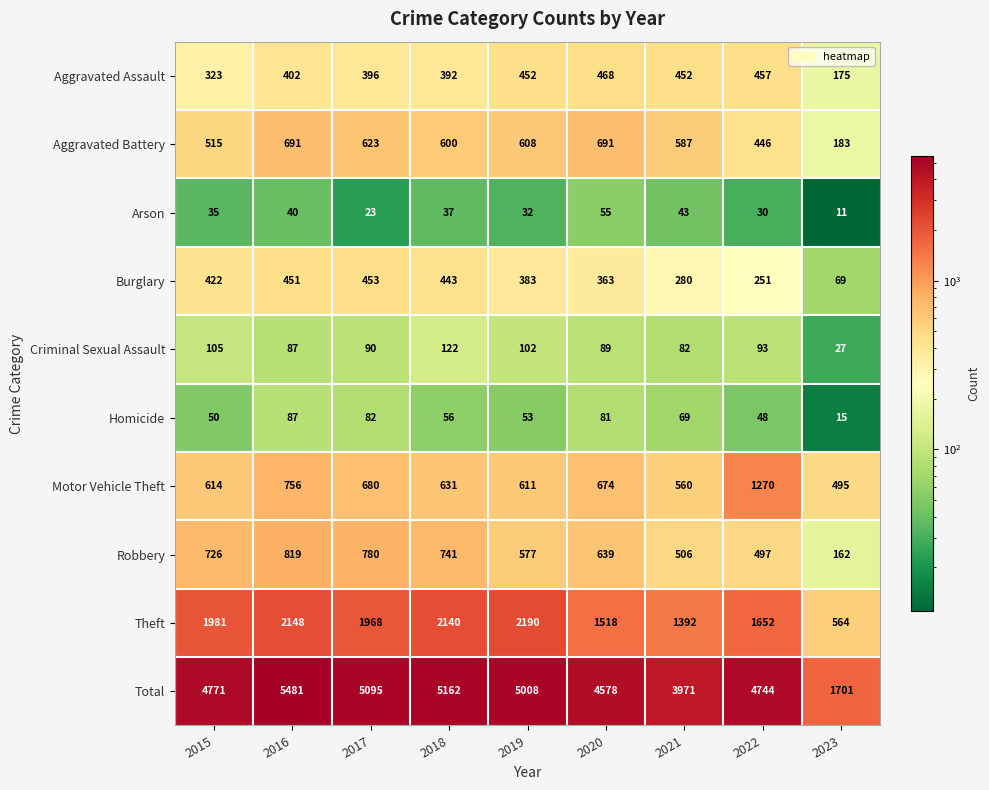

Which series has the largest range (max minus min)?

Total